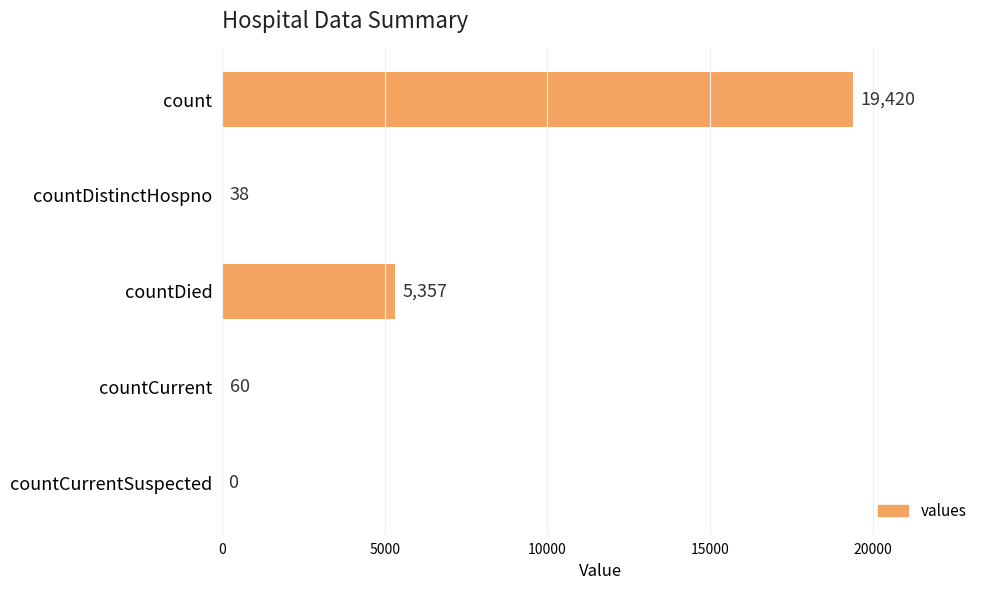

What is the sum of all values?

24875